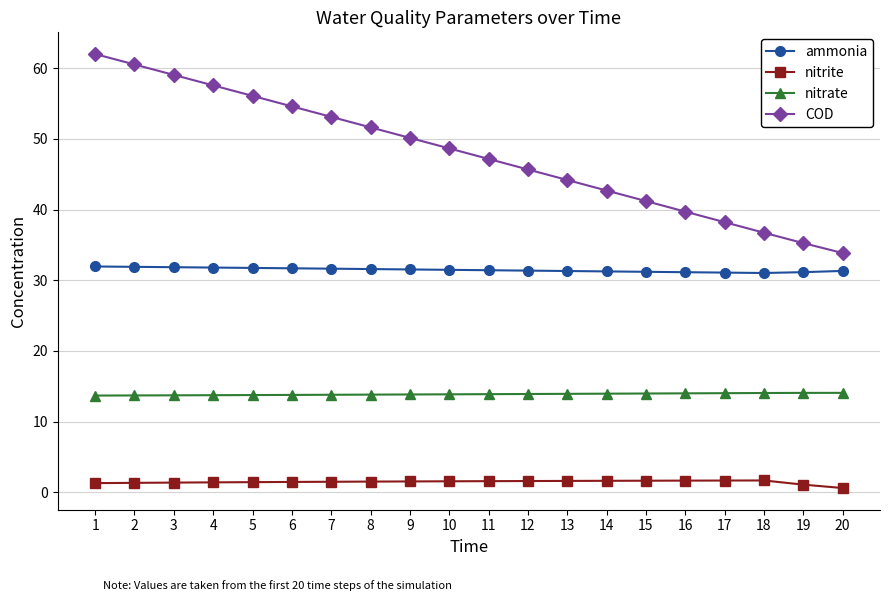

What is the highest value of the COD series?

62.0